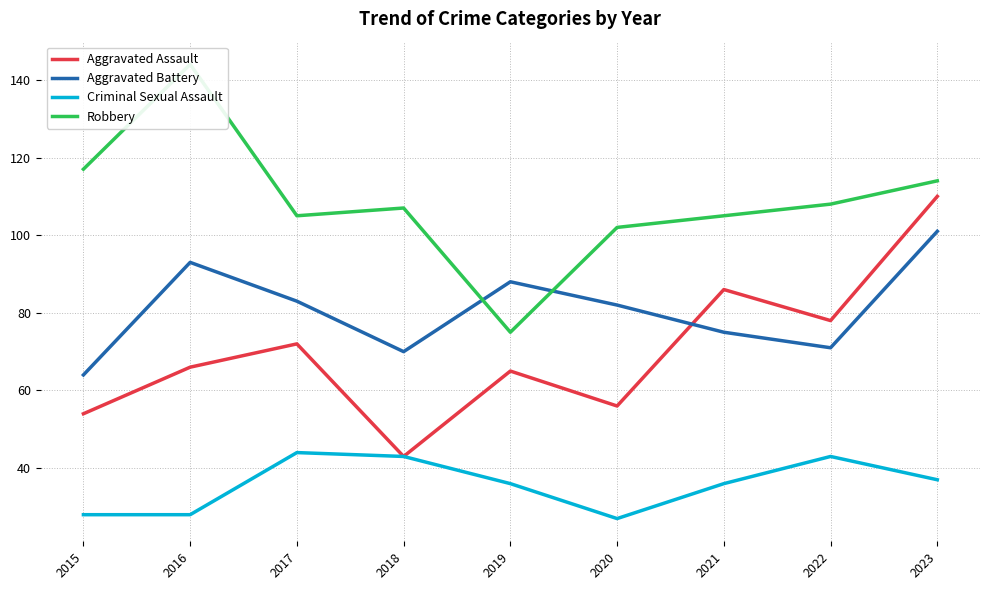

What is the value of the Aggravated Assault point at the 9th from the left?

110